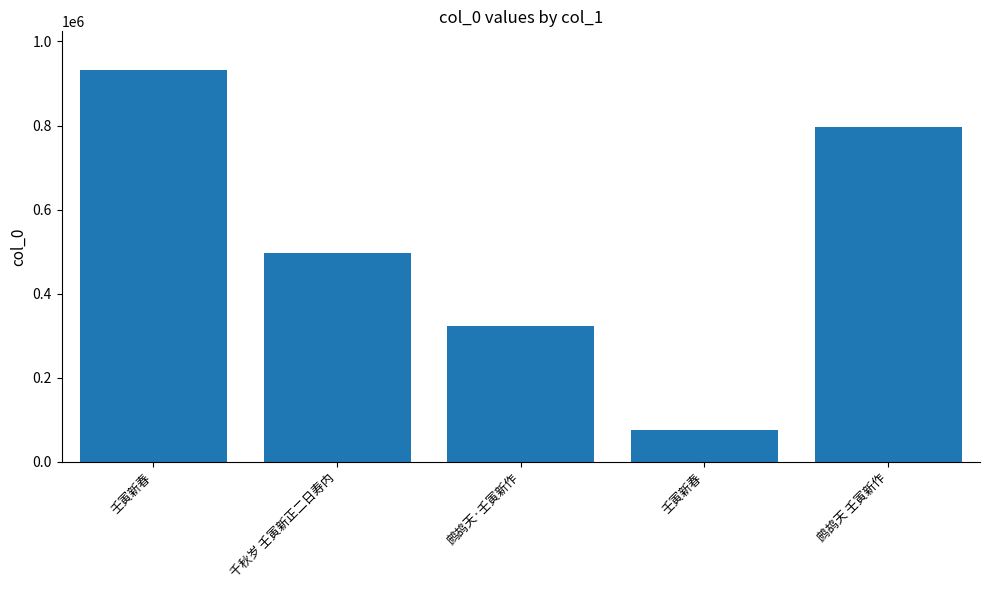

How many series are shown in this chart?

1